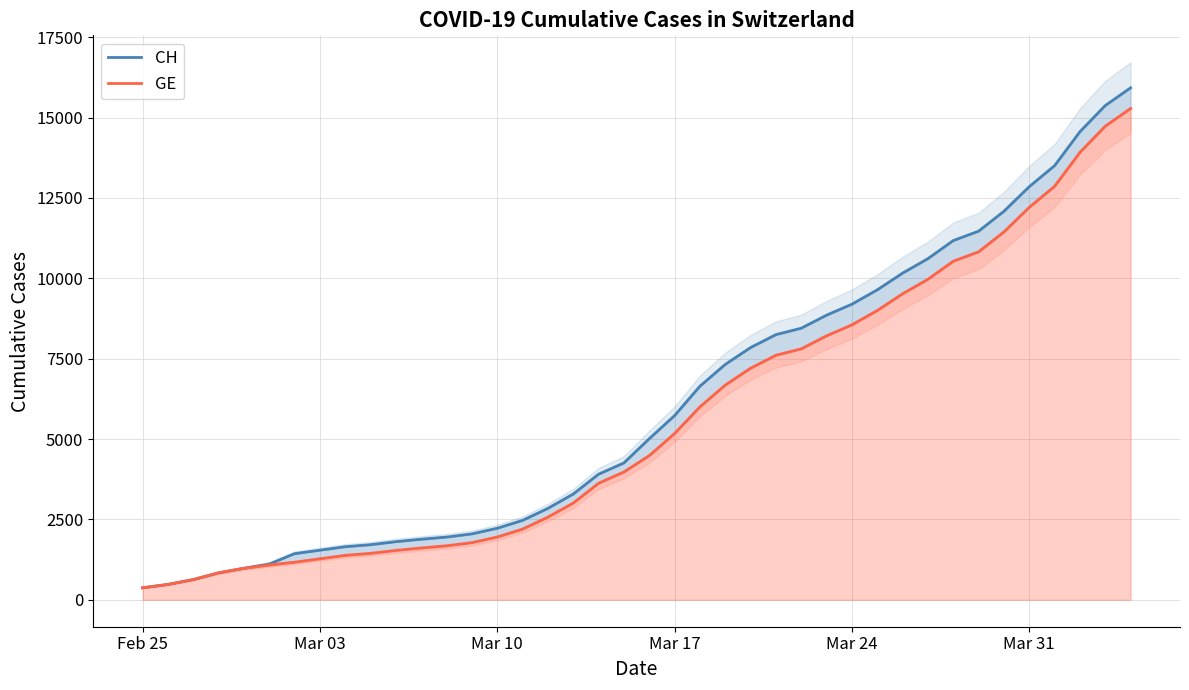

The GE series shows 5992 at 38. True or false?

False